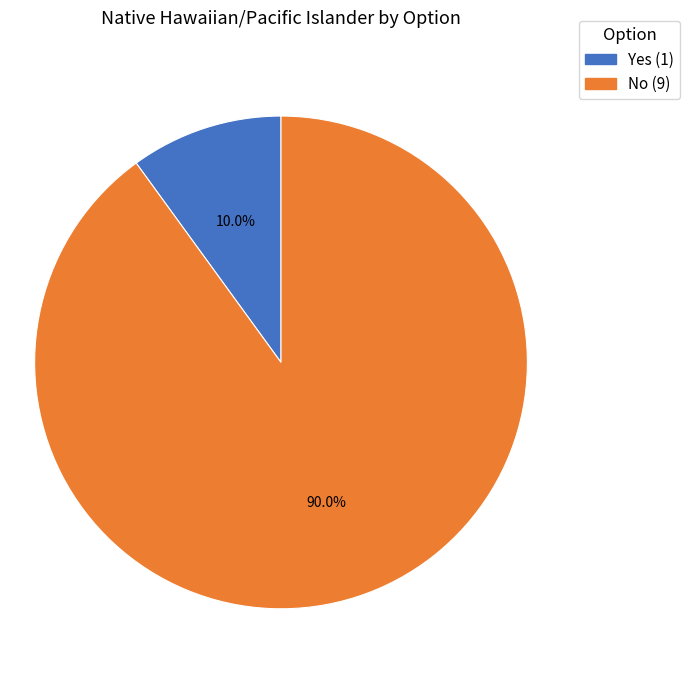

Which has a higher value, No or Yes?

No